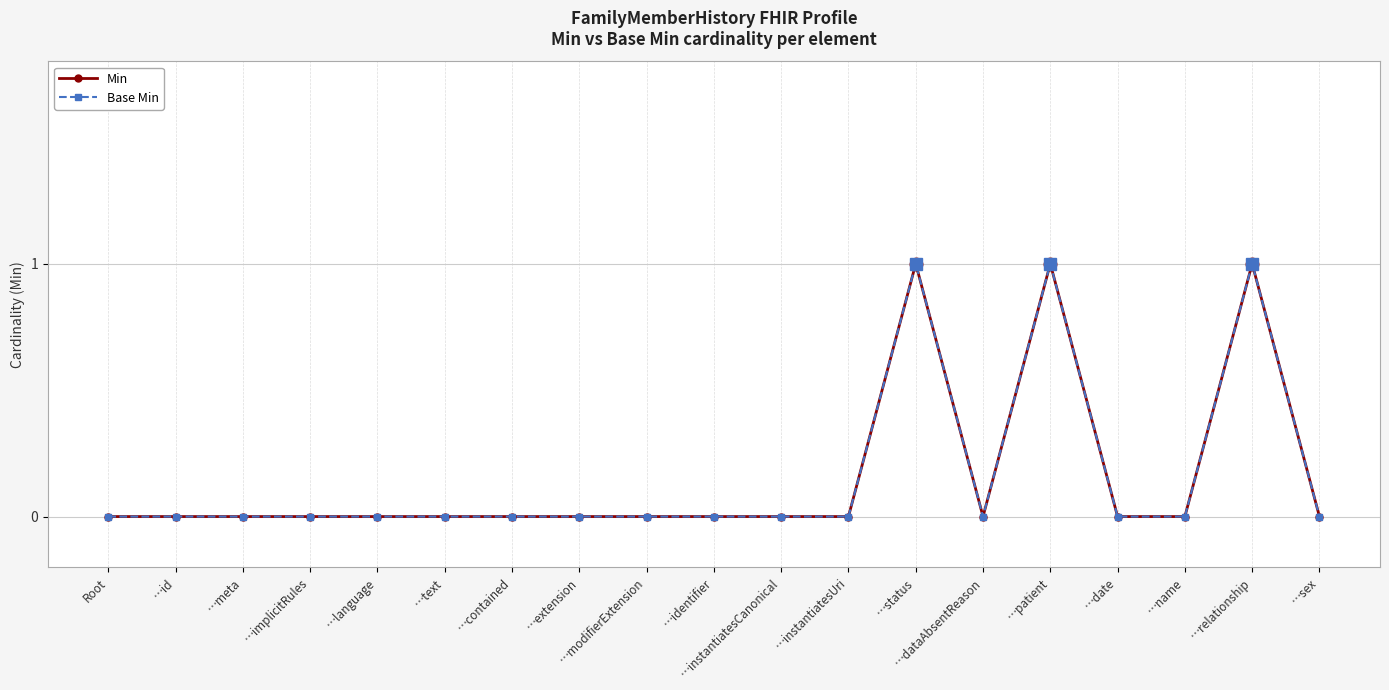

Rank the series at …dataAbsentReason from highest to lowest value.

Min, Base Min